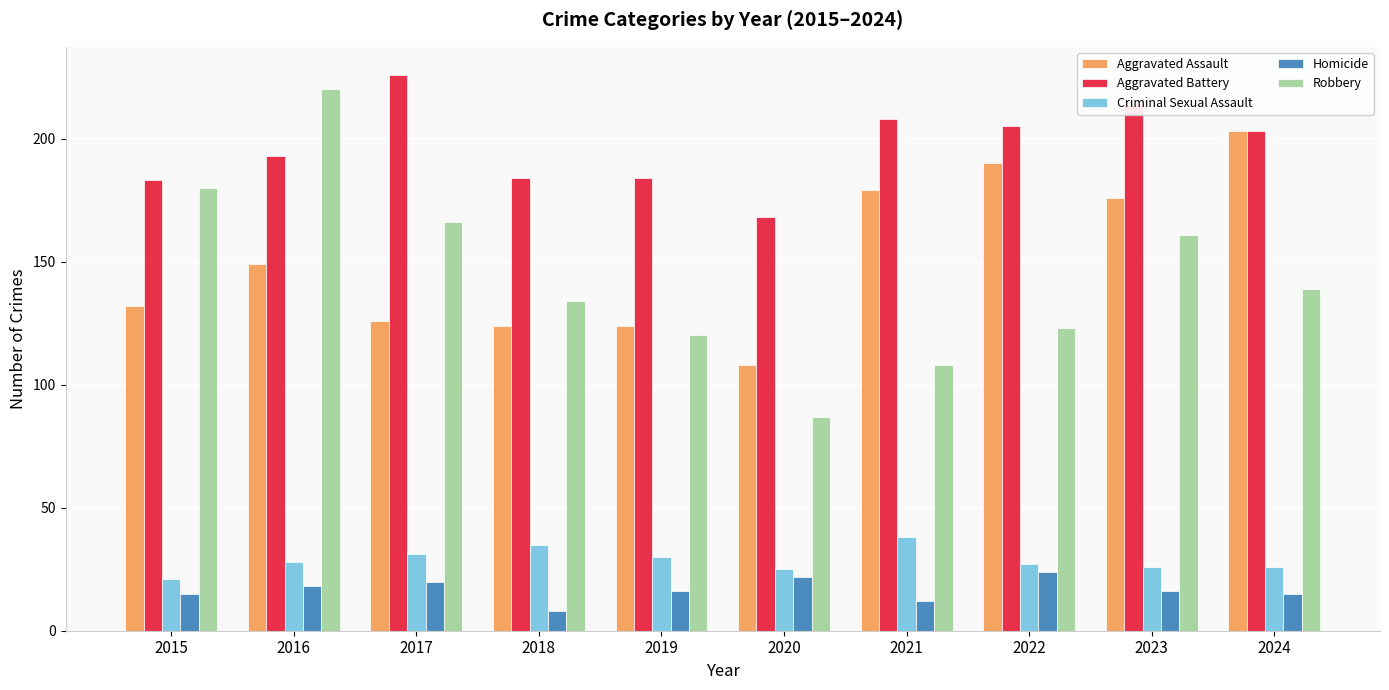

Reading left to right, list all the values displayed in this chart.

Aggravated Assault: 132	149	126	124	124	108	179	190	176	203
Aggravated Battery: 183	193	226	184	184	168	208	205	214	203
Criminal Sexual Assault: 21	28	31	35	30	25	38	27	26	26
Homicide: 15	18	20	8	16	22	12	24	16	15
Robbery: 180	220	166	134	120	87	108	123	161	139